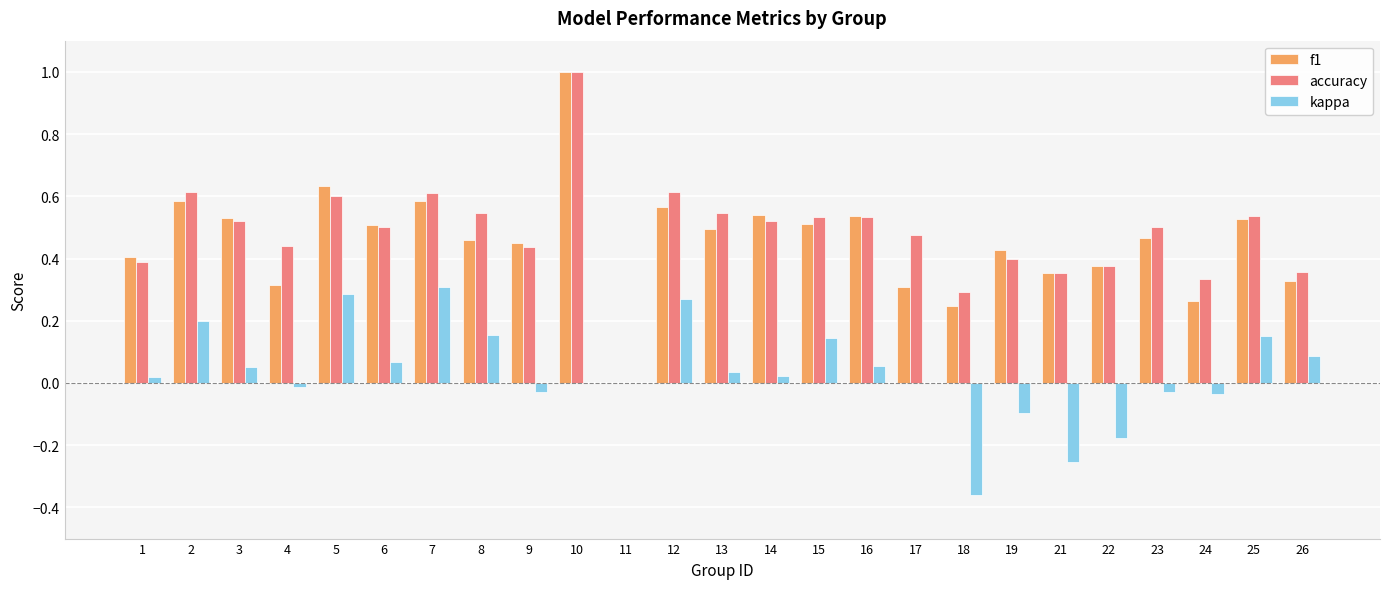

The kappa series shows 0.0 at 14. True or false?

True